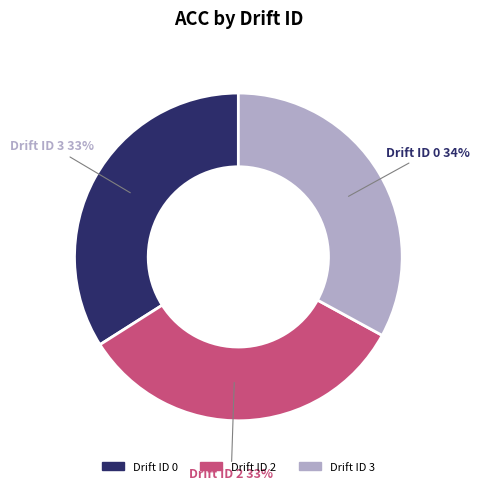

What percentage is NOT represented by 2?

67.0%